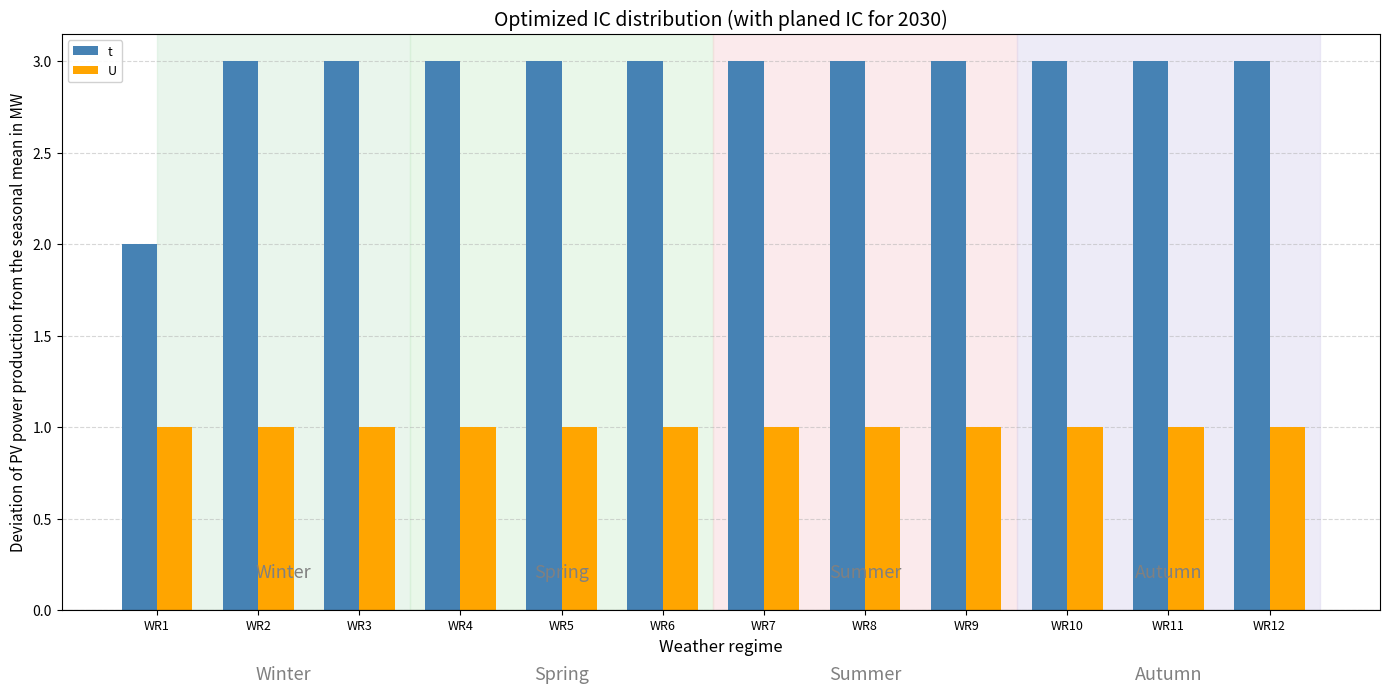

What is the difference between the maximum and minimum values in the t series?

1